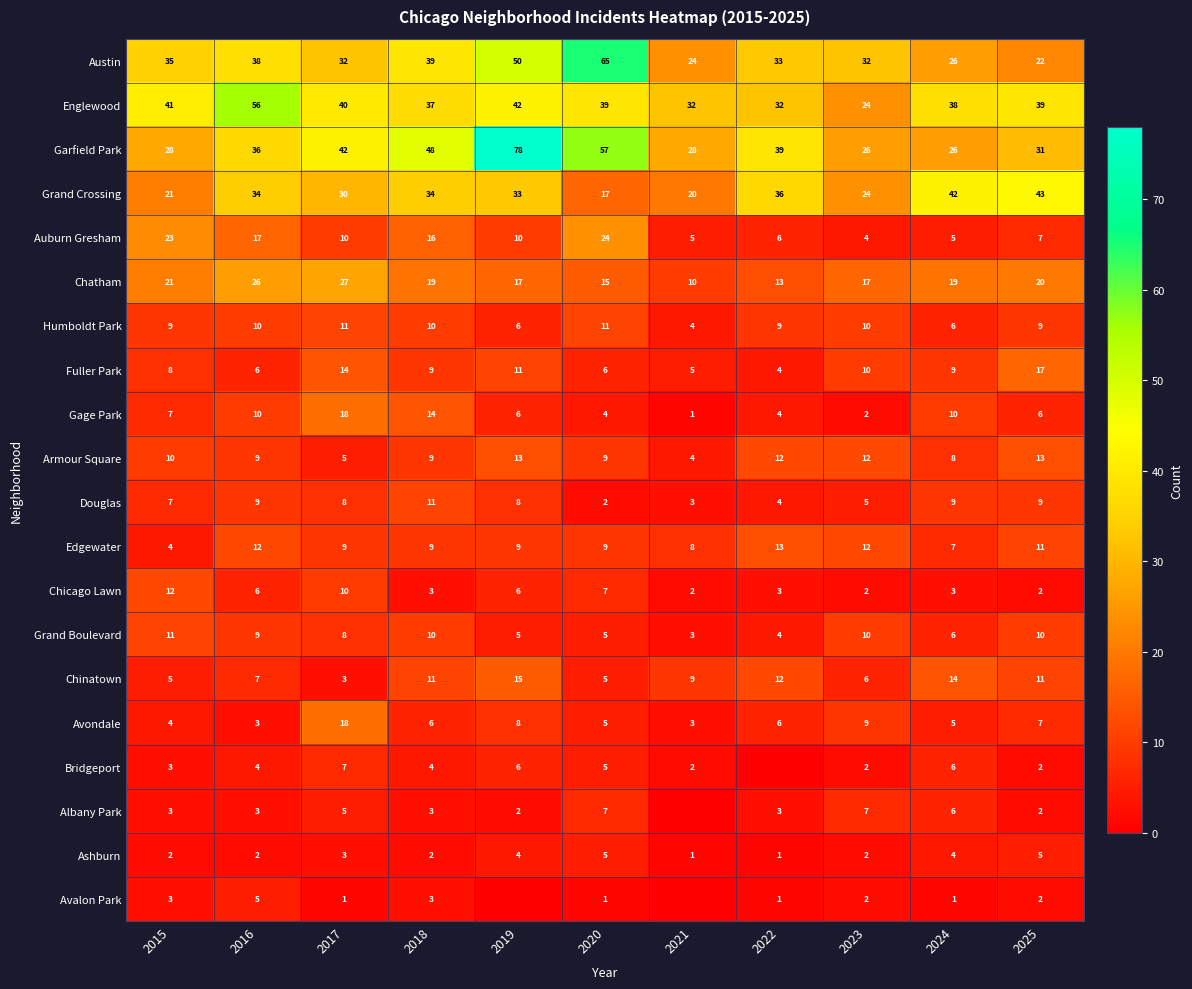

What is the spread (max minus min) of values at 2016?

54